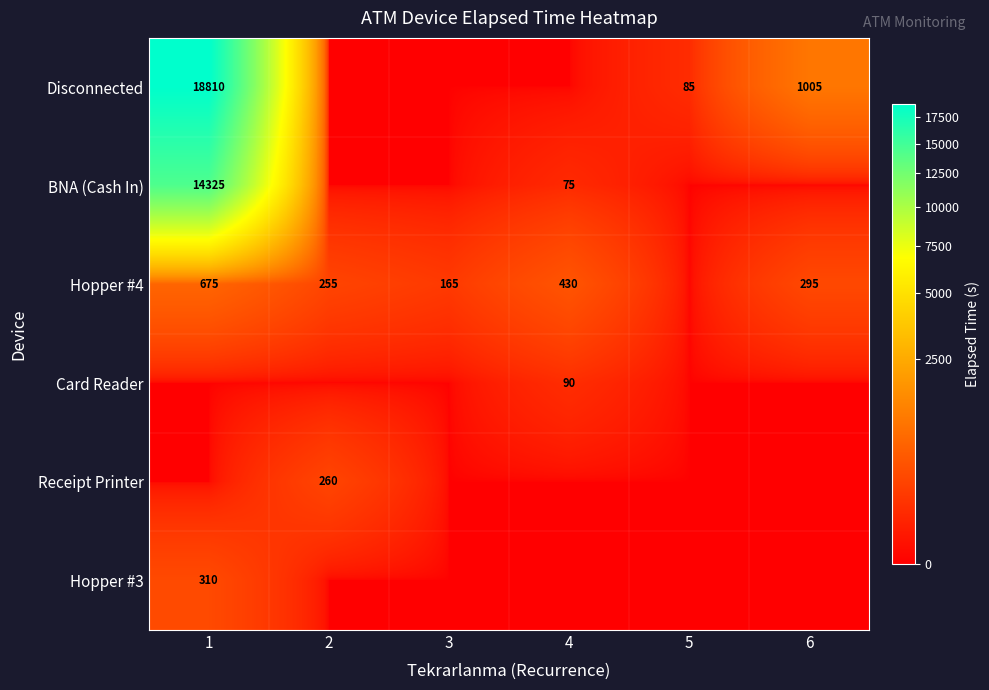

The value of Disconnected at 1 is 30266. True or false?

False